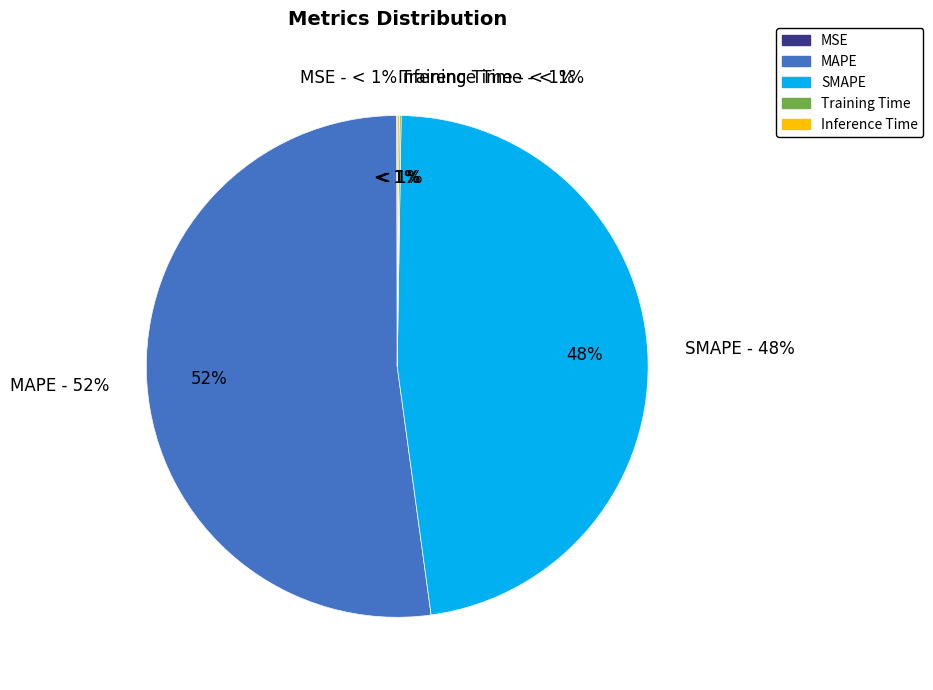

Which slice is the largest?

MAPE